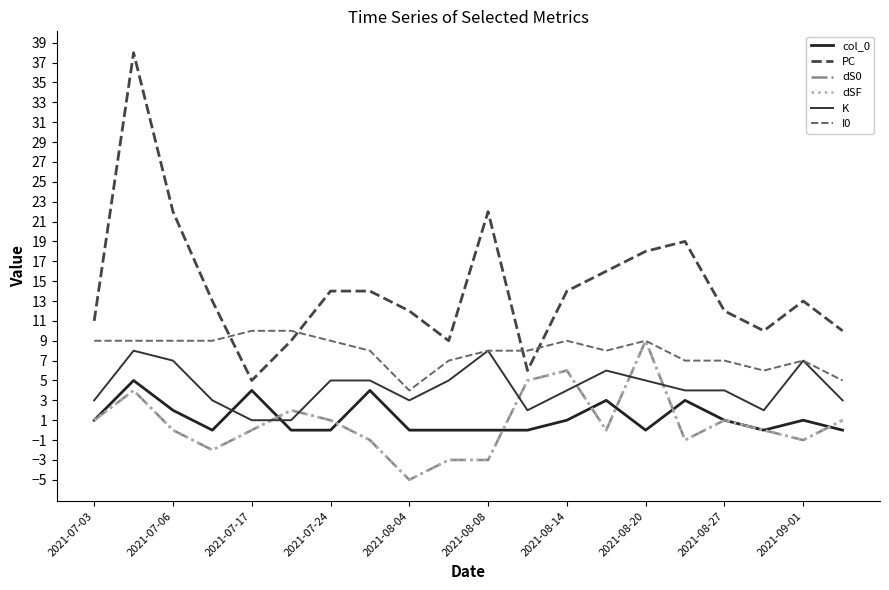

True or false: dSF and dS0 intersect in this chart.

False